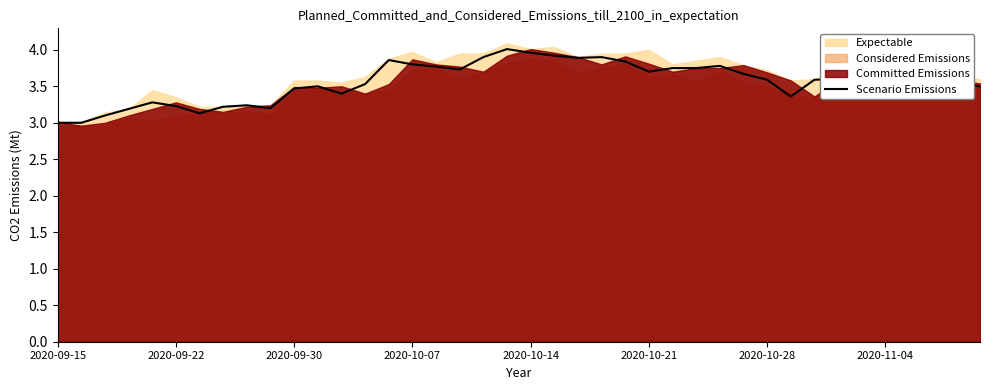

Is it true that the value at 9 is 1.3?

False